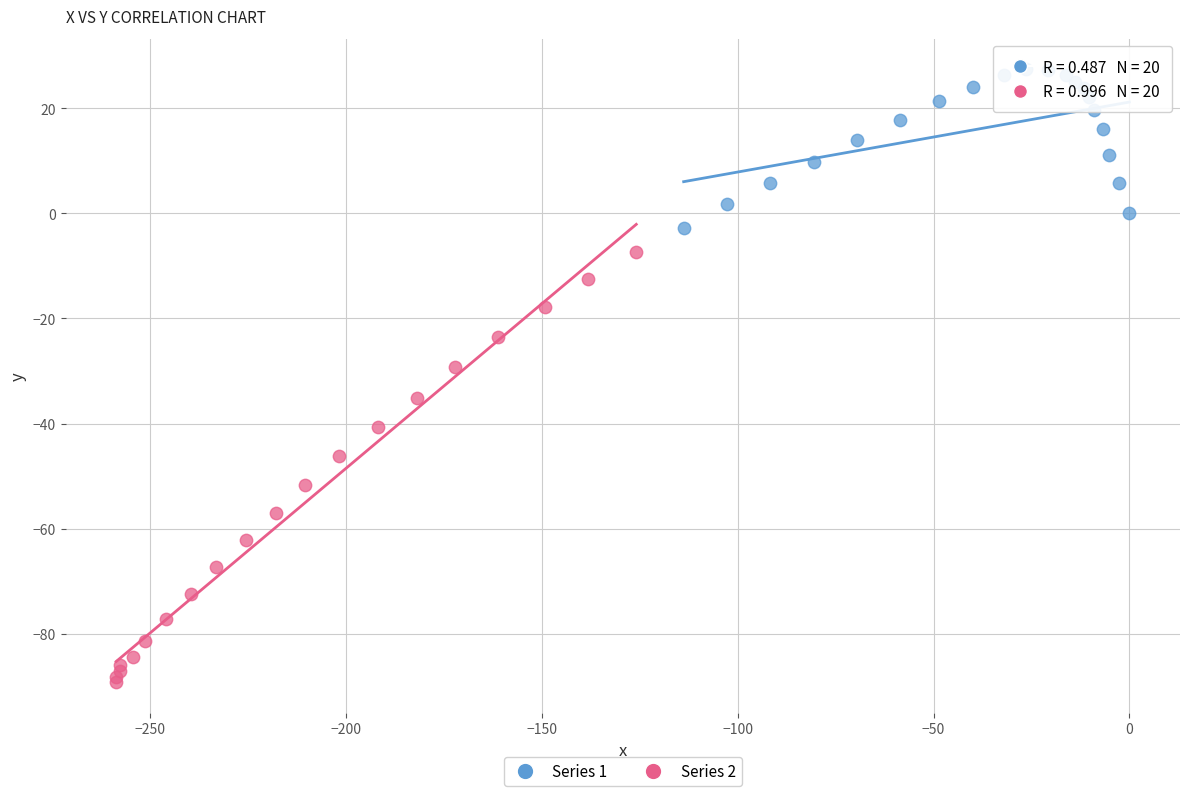

Which series contains the highest Y value?

Series 1